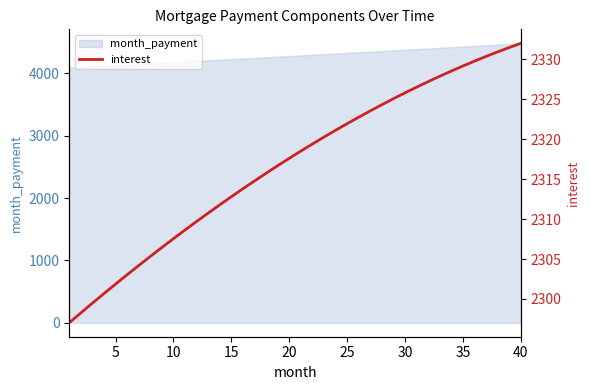

How many categories are shown in the chart?

40